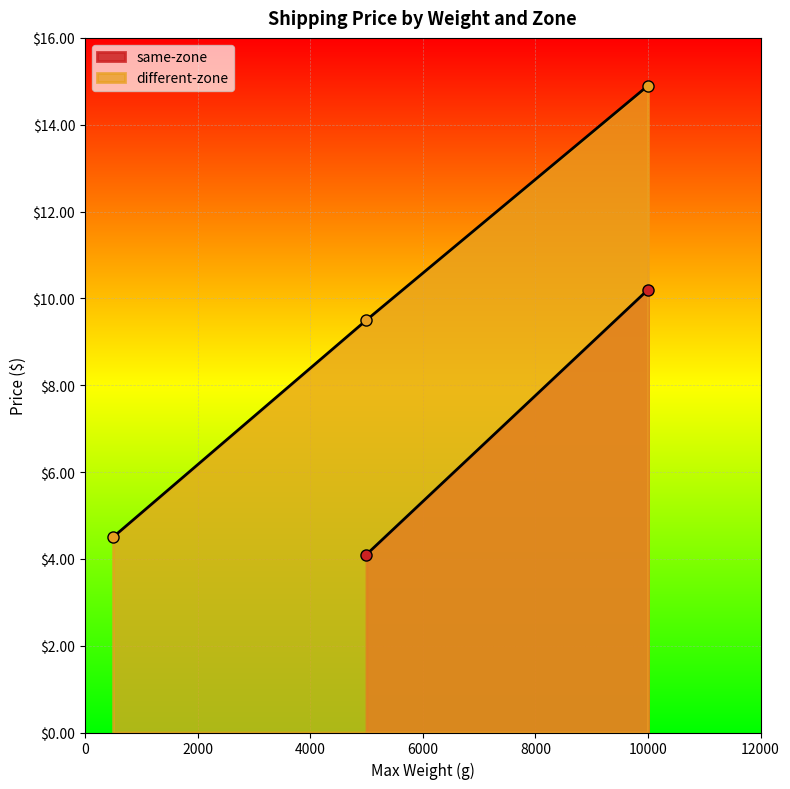

What is the value of the 3rd point from the left?

14.9